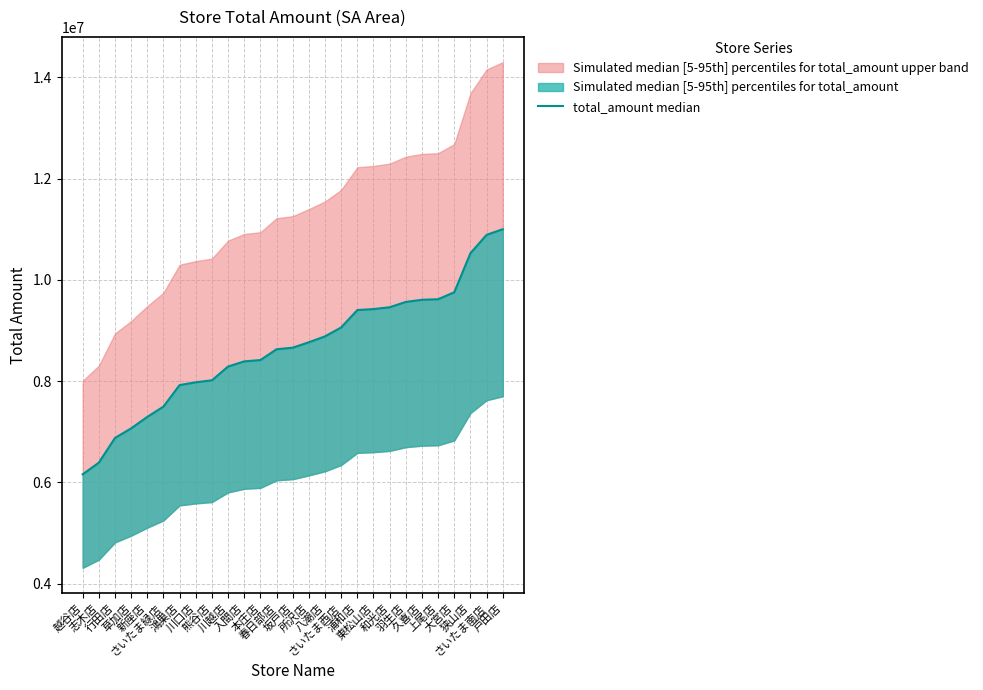

At which label is the value closest to 8580044?

春日部店